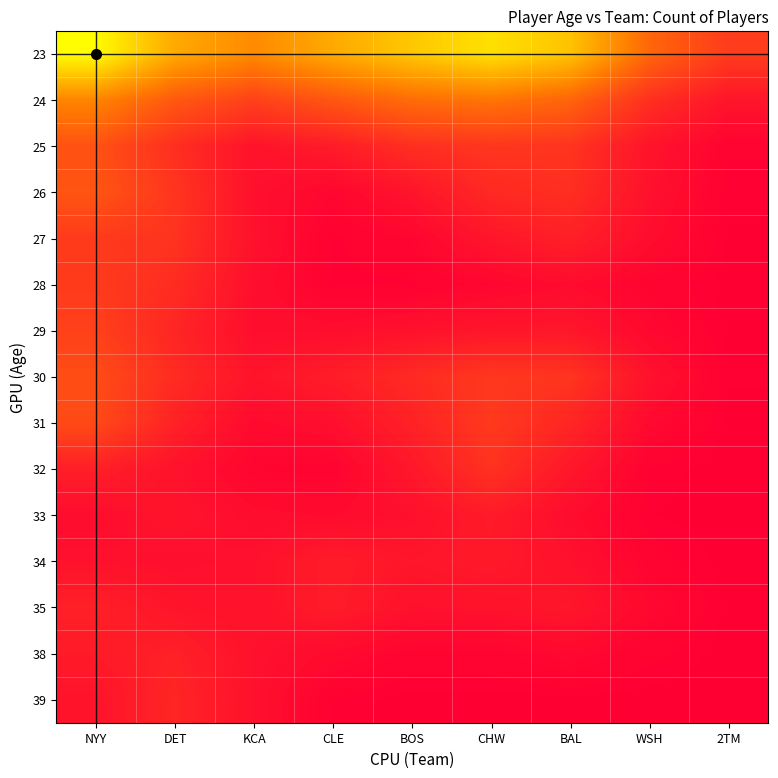

At which category is the sum across all series the highest?

NYY